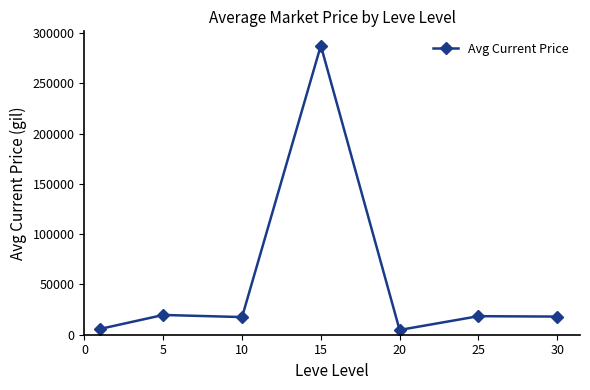

What is the difference between the maximum and minimum values?

282960.9